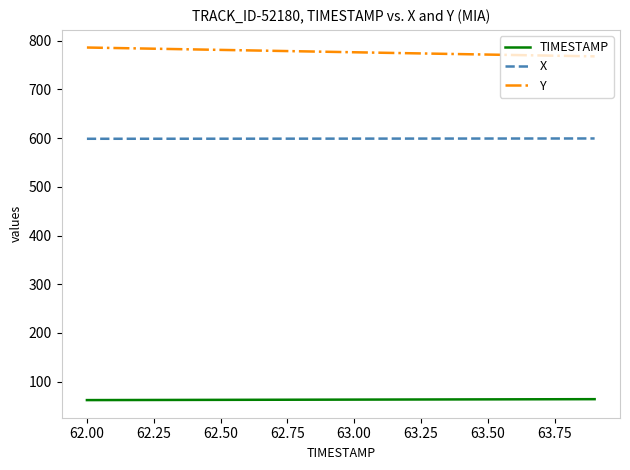

Which series has the largest total across all categories?

Y